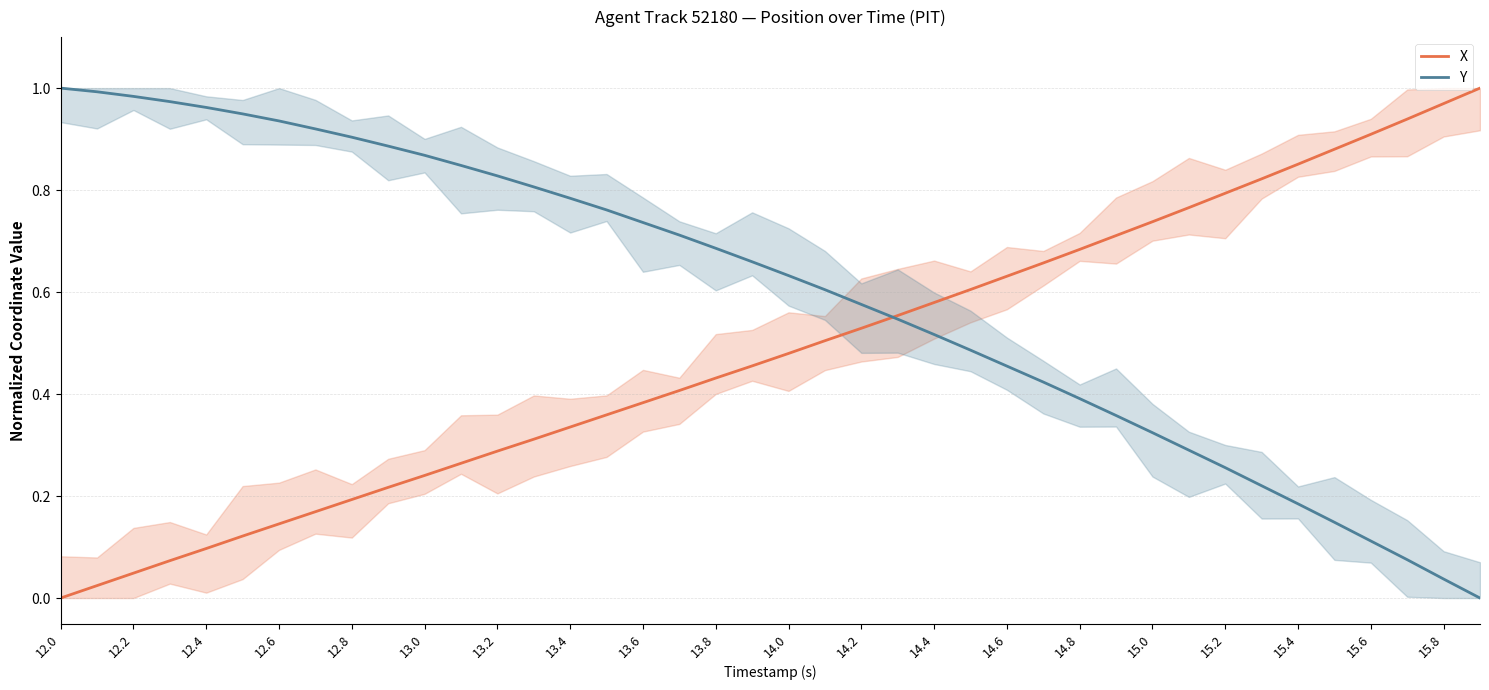

At which label does Y reach its peak?

12.0